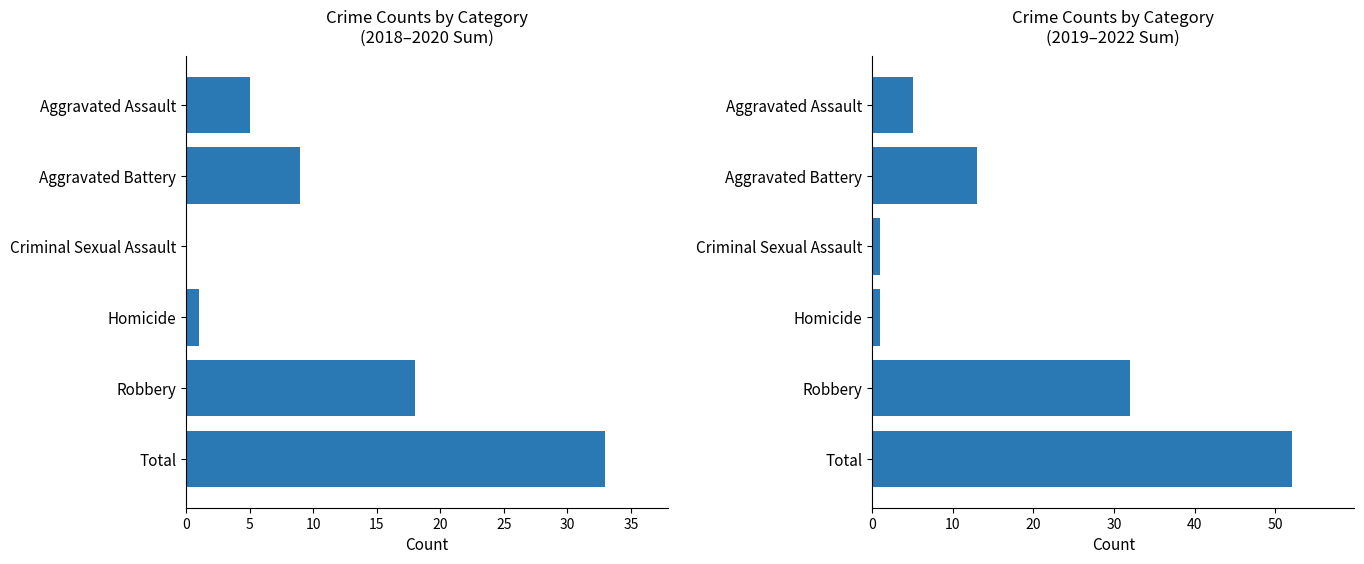

Does the chart contain any negative values?

No